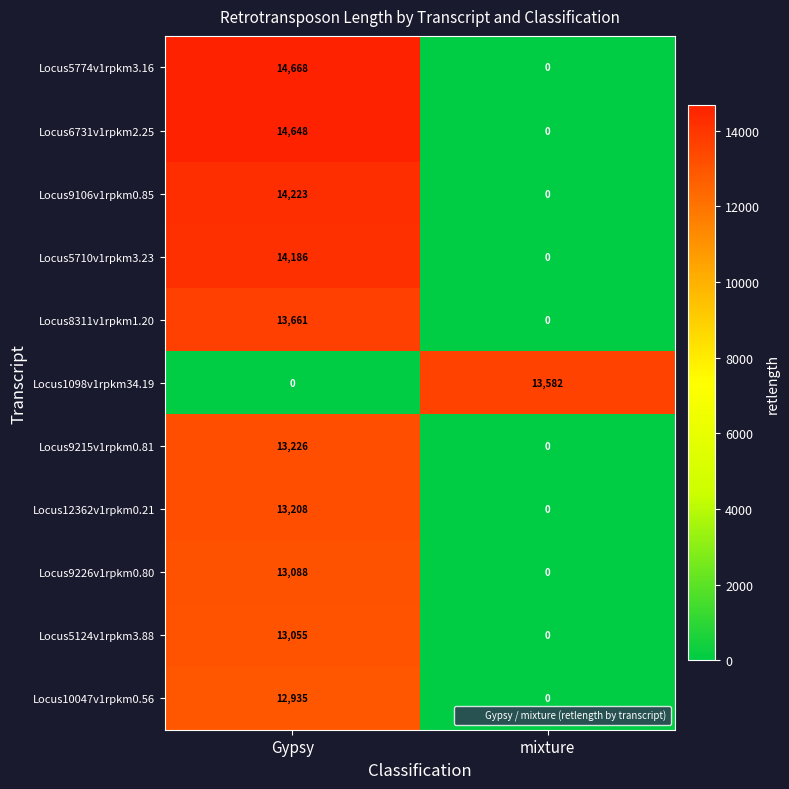

Count the number of data series in this chart.

11